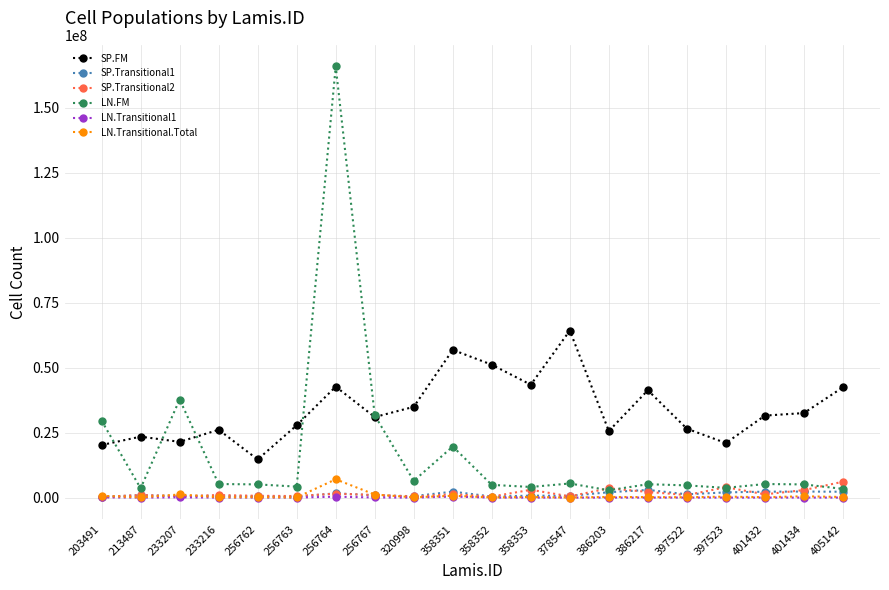

What are all the series names shown in the legend?

SP.FM, SP.Transitional1, SP.Transitional2, LN.FM, LN.Transitional1, LN.Transitional.Total